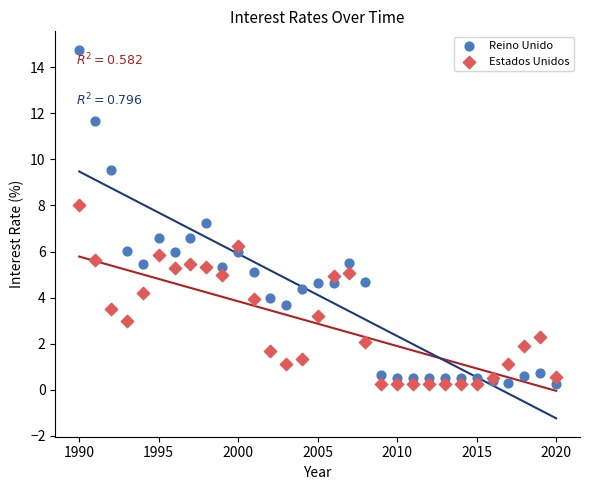

What are all the series names shown in the legend?

Reino Unido, Estados Unidos